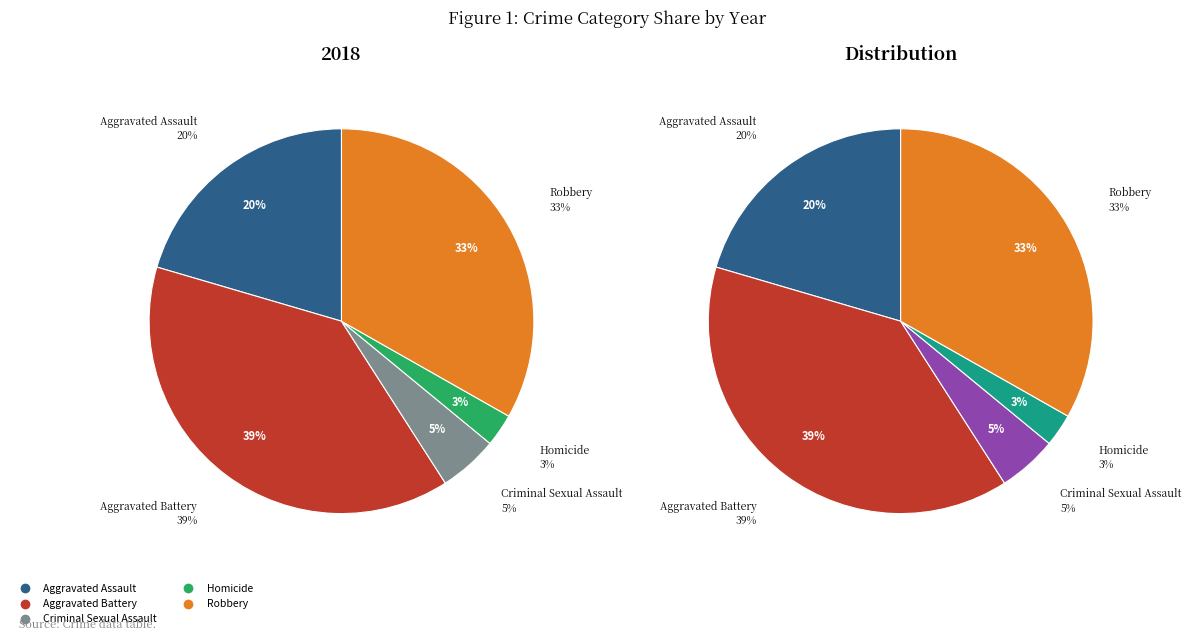

Combined, do Robbery and Criminal Sexual Assault account for over 50%?

No